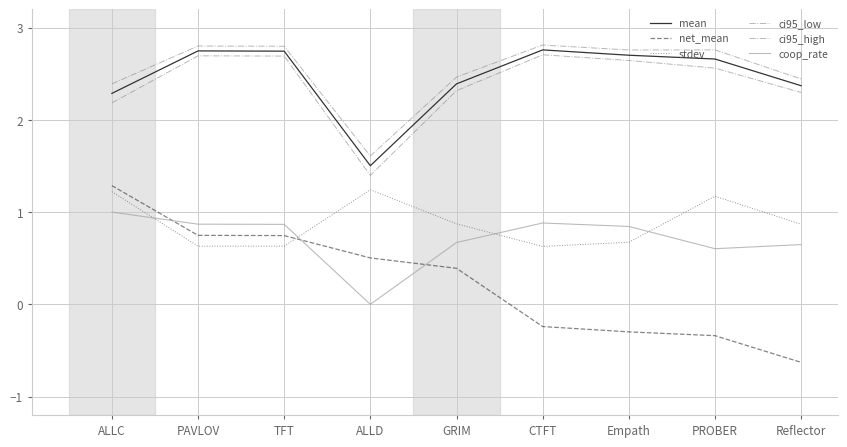

Does the chart display data point markers on the line(s)?

No